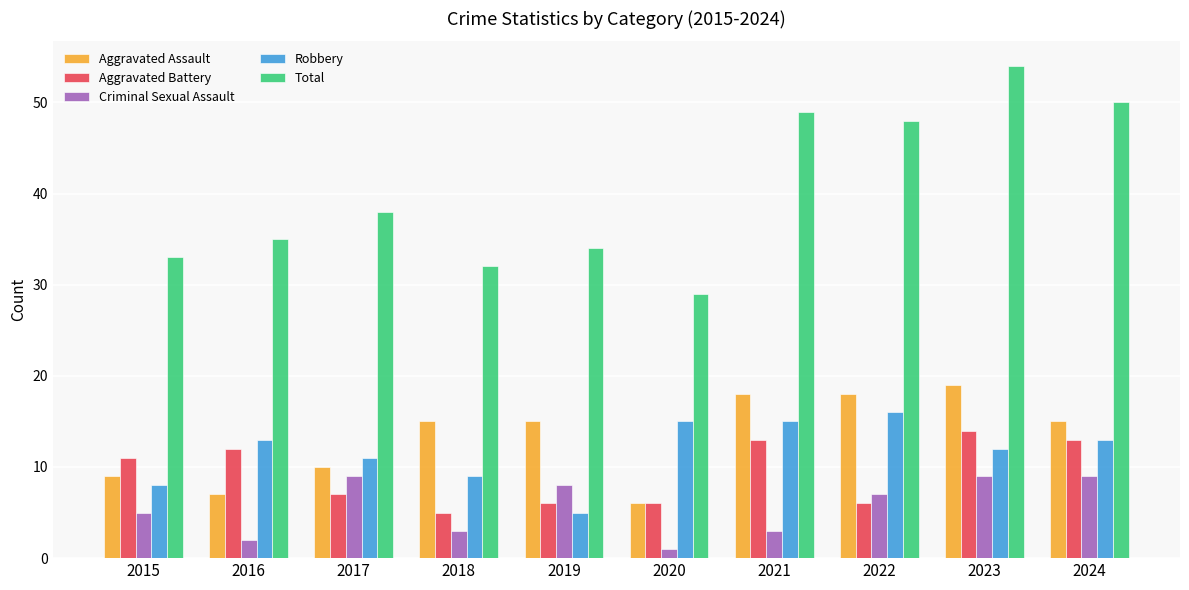

Which label corresponds to the smallest value in the chart?

2020